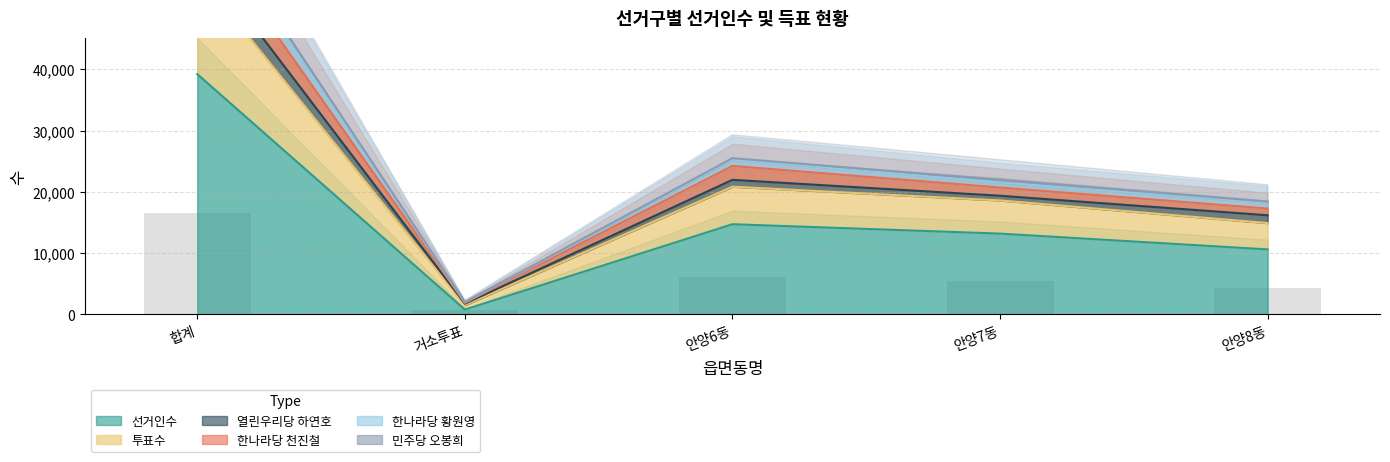

Is the value of 한나라당 천진철 at 합계 greater than the value of 투표수 at 거소투표?

Yes